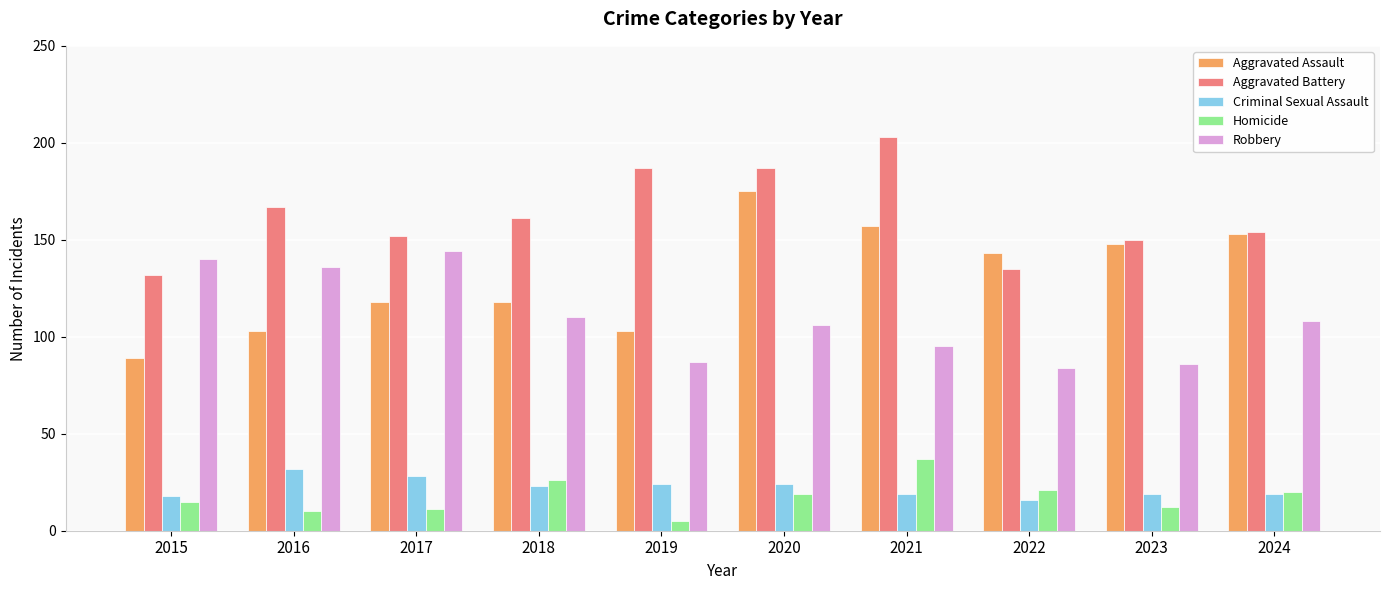

The Robbery series shows 60 at 2020. True or false?

False